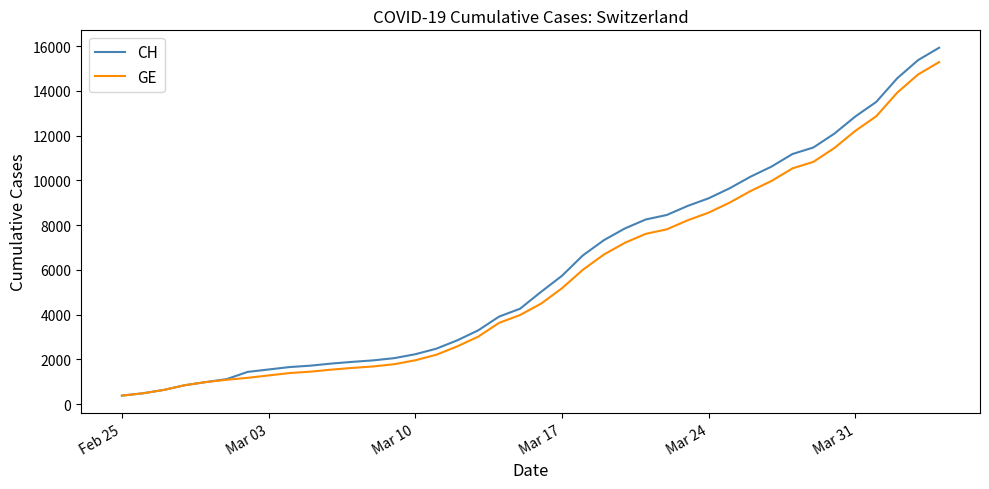

Which series has the widest spread of values?

CH